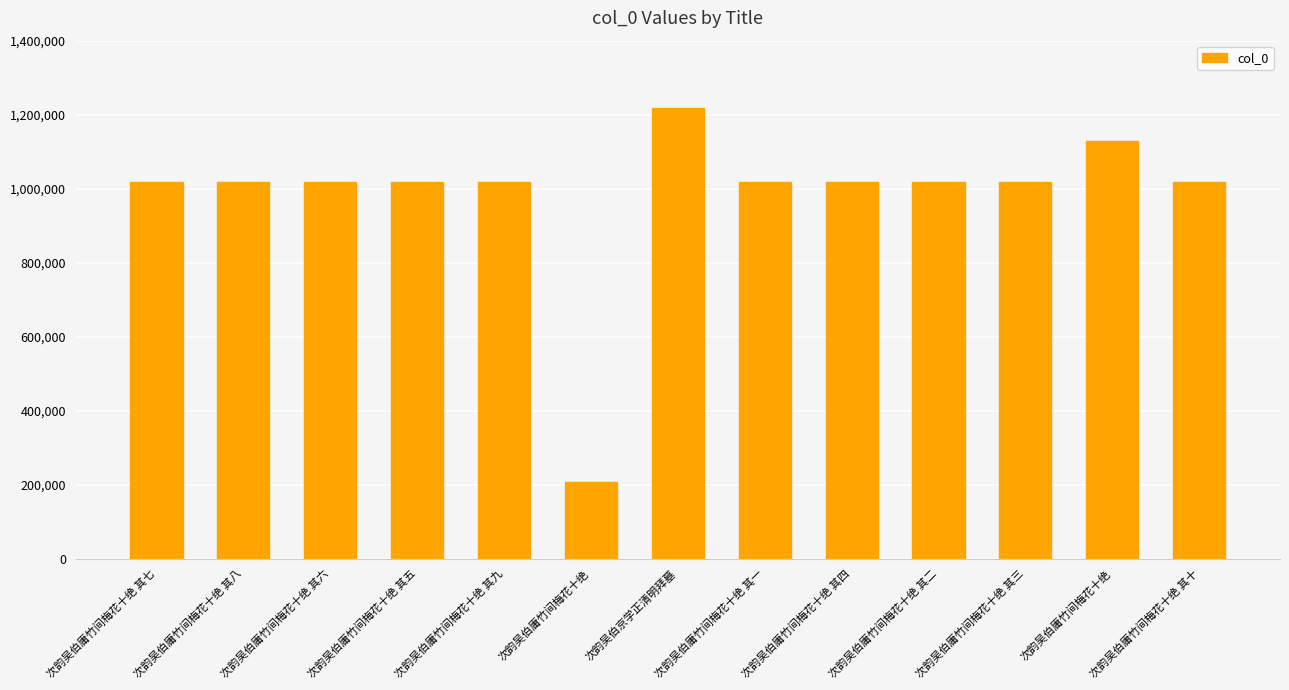

How many data points does each series have?

13